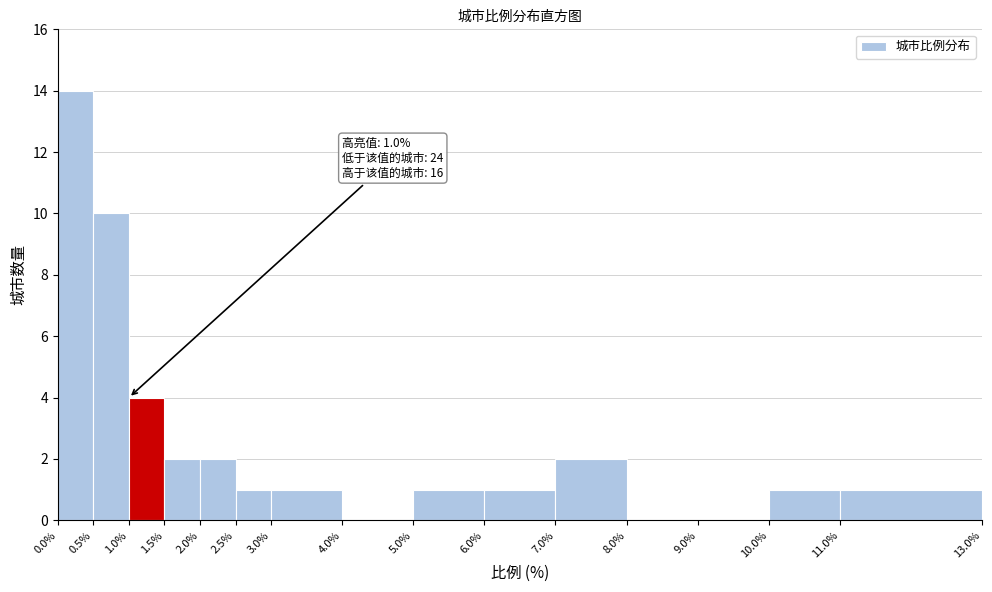

Which range on the x-axis has the tallest bar?

0.0% to 0.5%